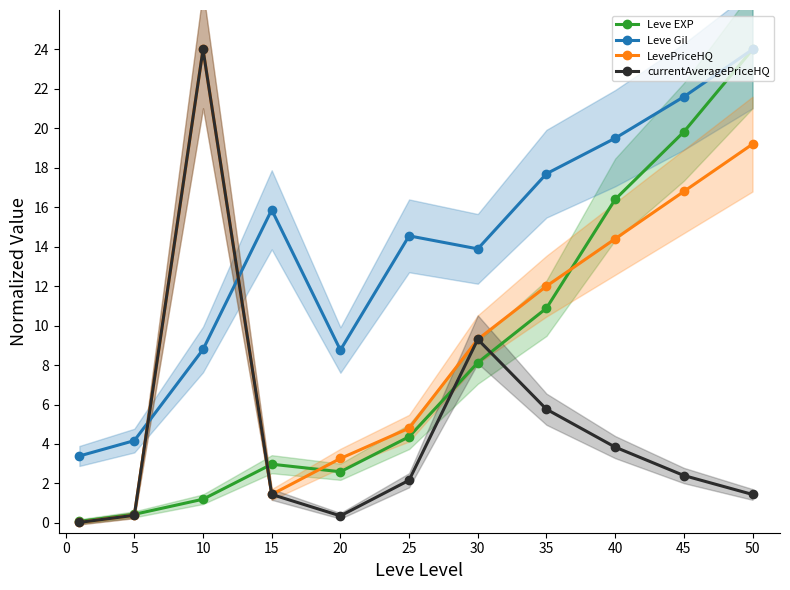

How many intersections are there between Leve EXP and currentAveragePriceHQ?

4